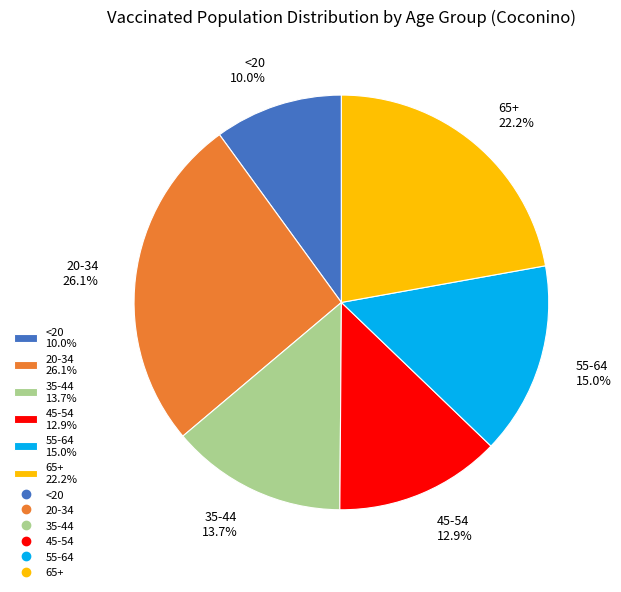

How much of the chart is everything except 20-34?

73.9%